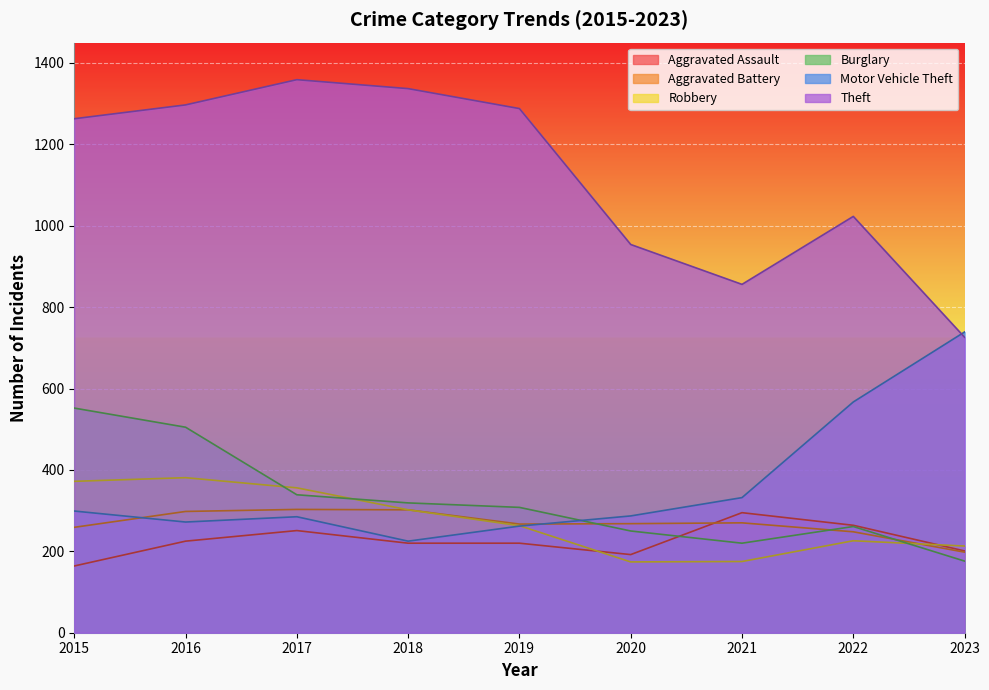

How many times do Burglary and Motor Vehicle Theft cross each other?

1